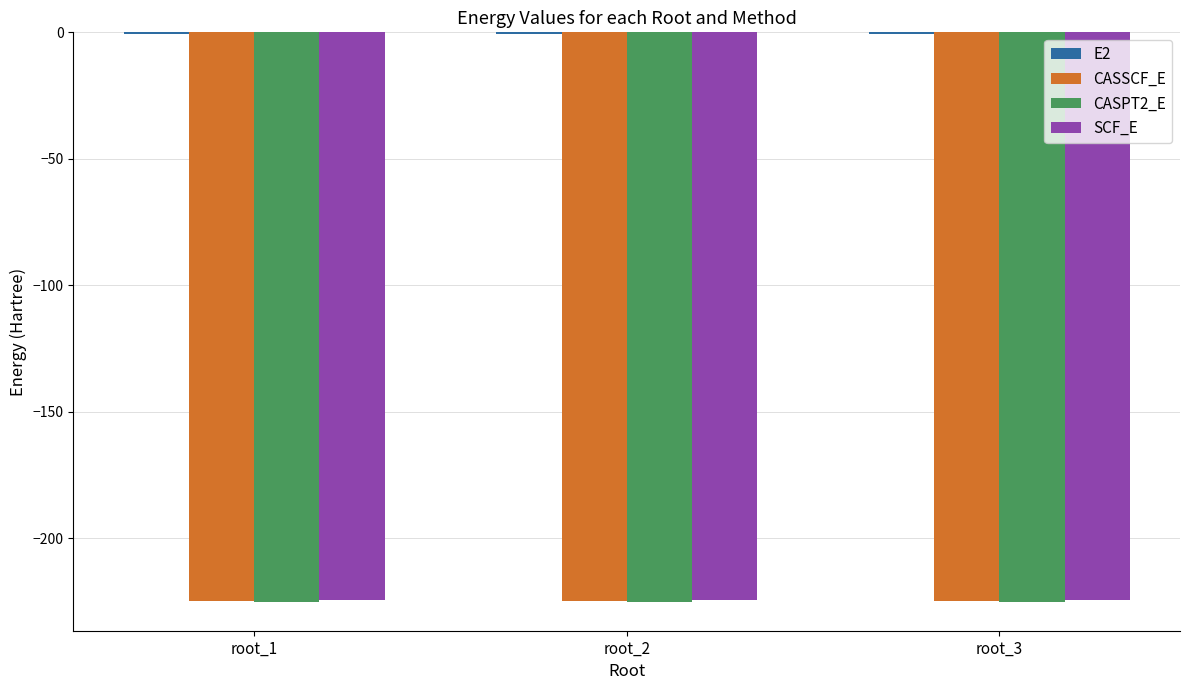

What is the maximum value for SCF_E?

-224.4